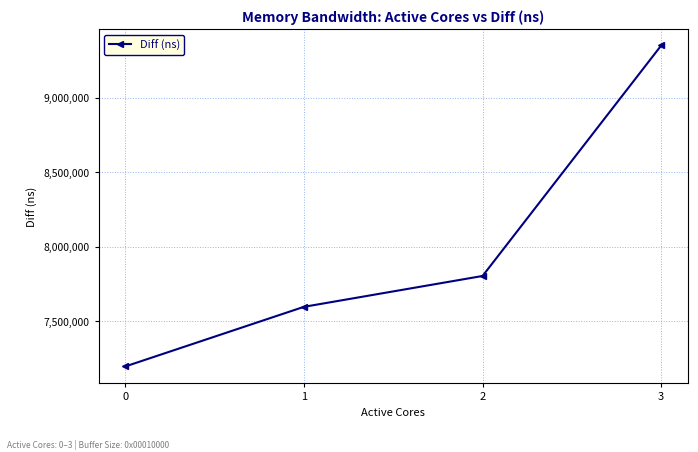

Rank the categories by value from lowest to highest.

0, 1, 2, 3